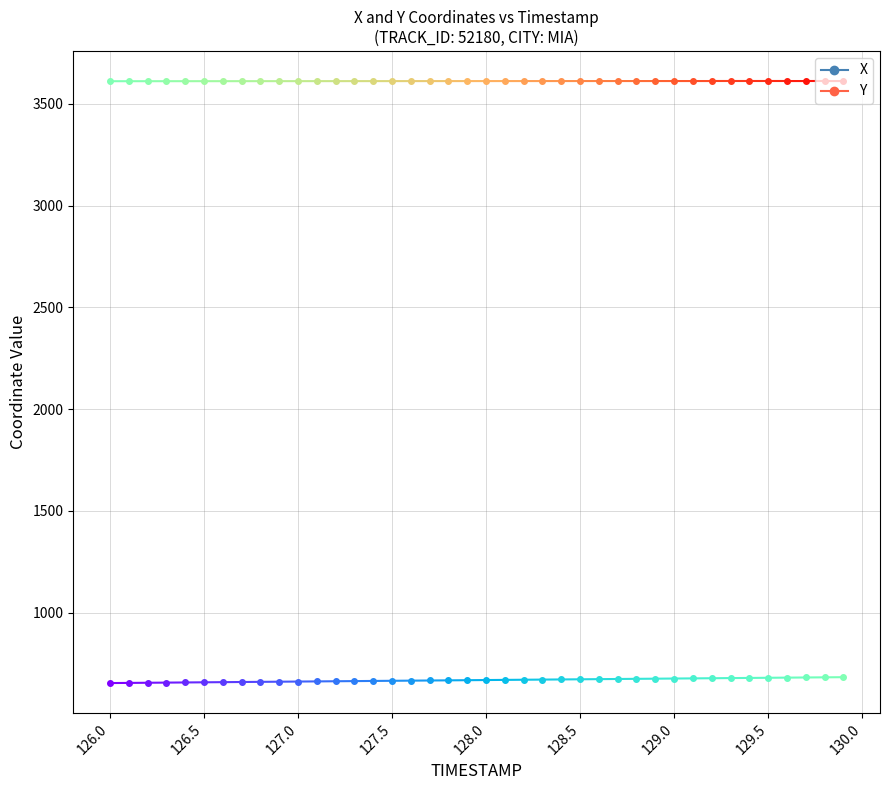

How many series are shown in this chart?

2